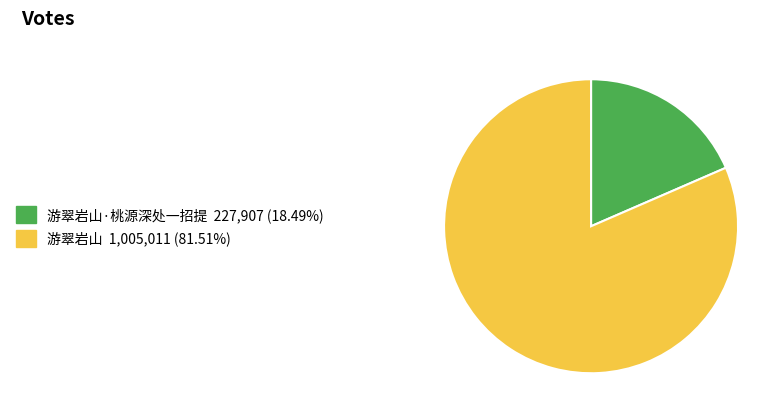

Does any single category account for the majority?

Yes